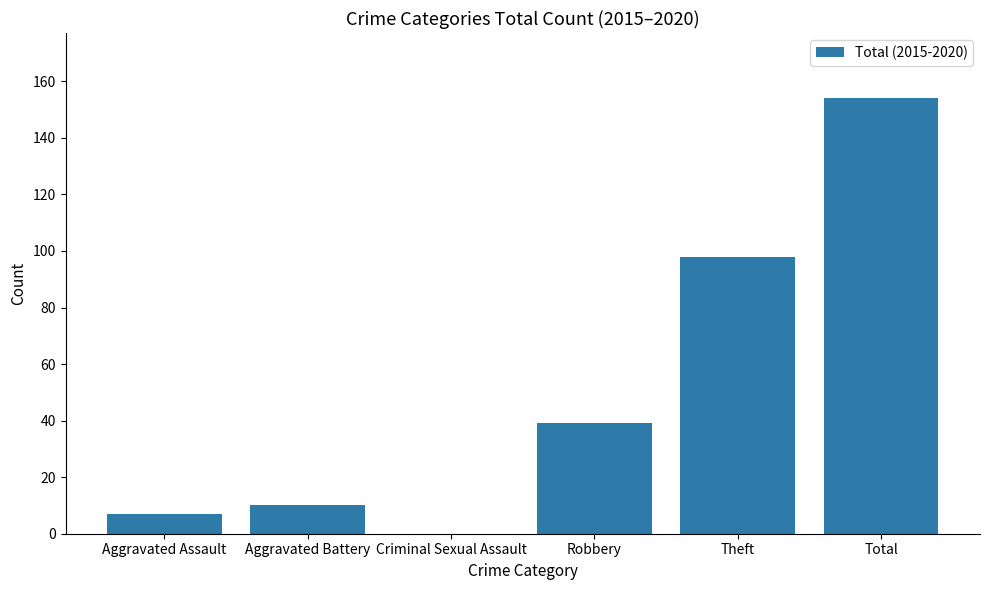

Which has a higher value, Theft or Criminal Sexual Assault?

Theft